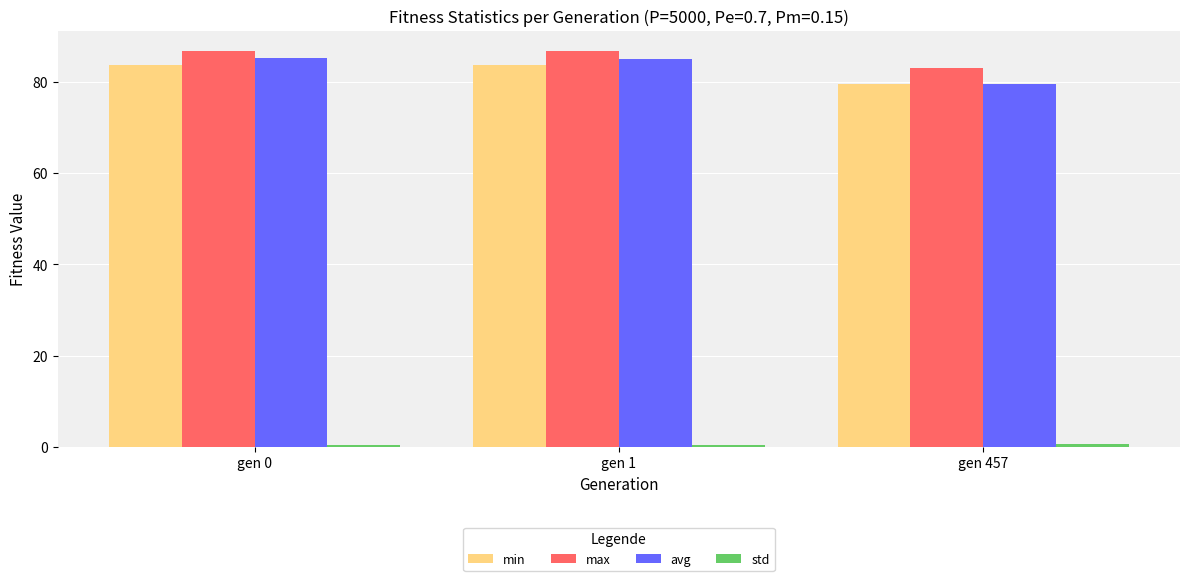

Is the value of max at gen 457 greater than the value of avg at gen 457?

Yes